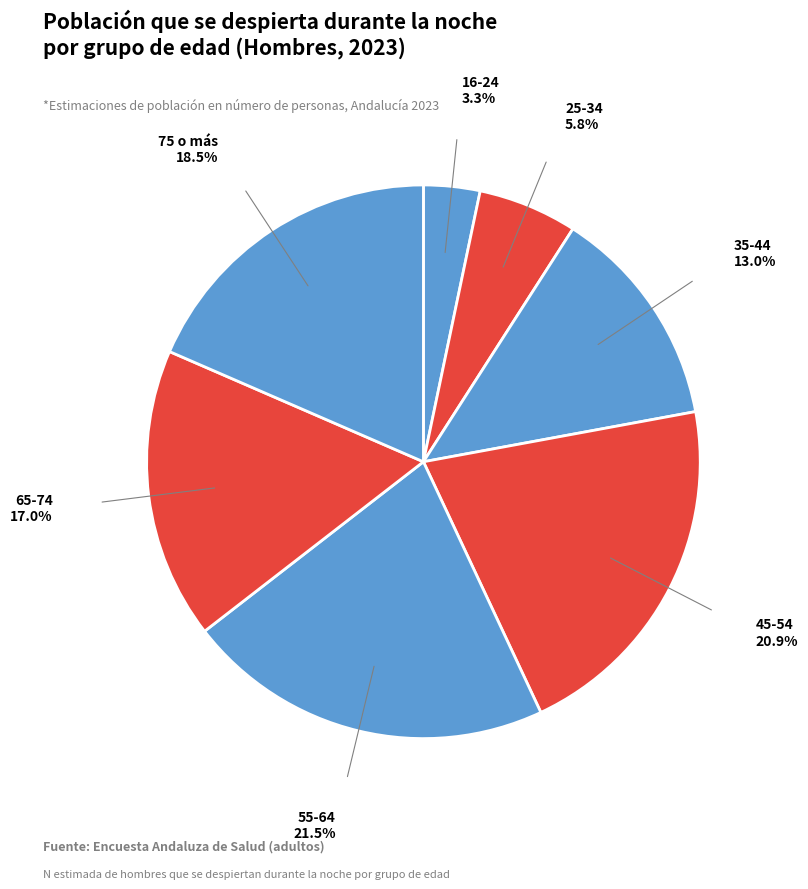

How many segments does this pie chart have?

7